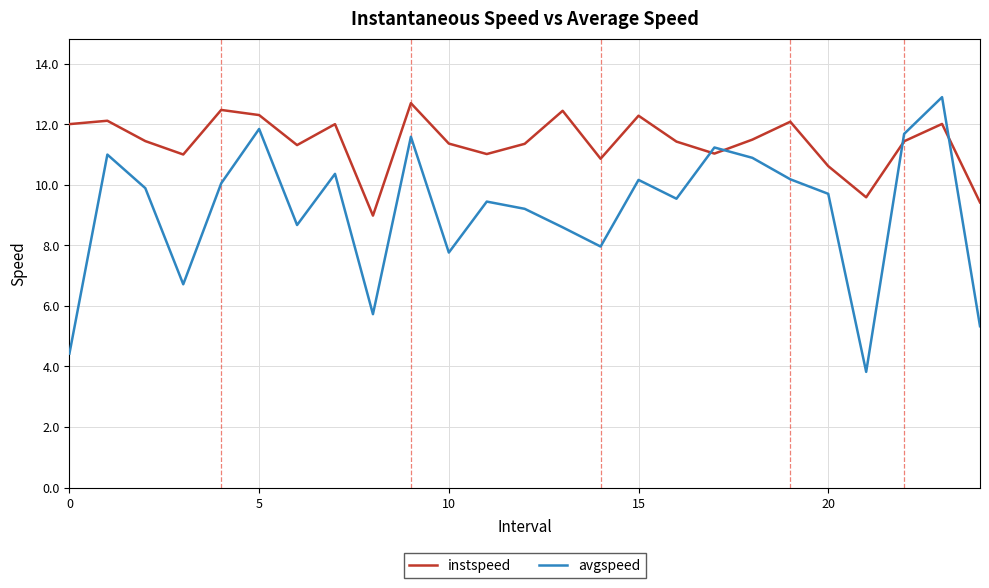

What is the smallest value displayed?

3.8